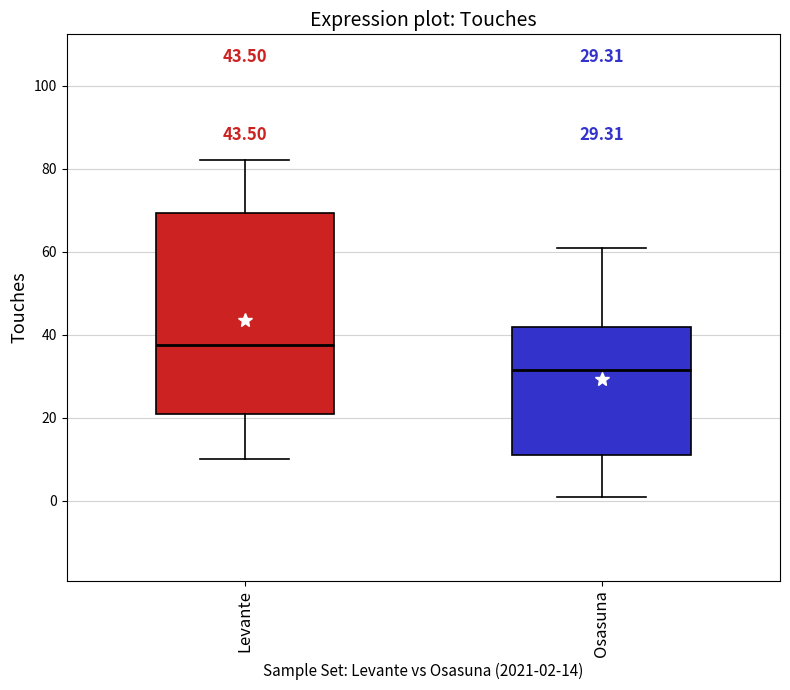

Which box is the tallest, from its lower edge to its upper edge?

Levante